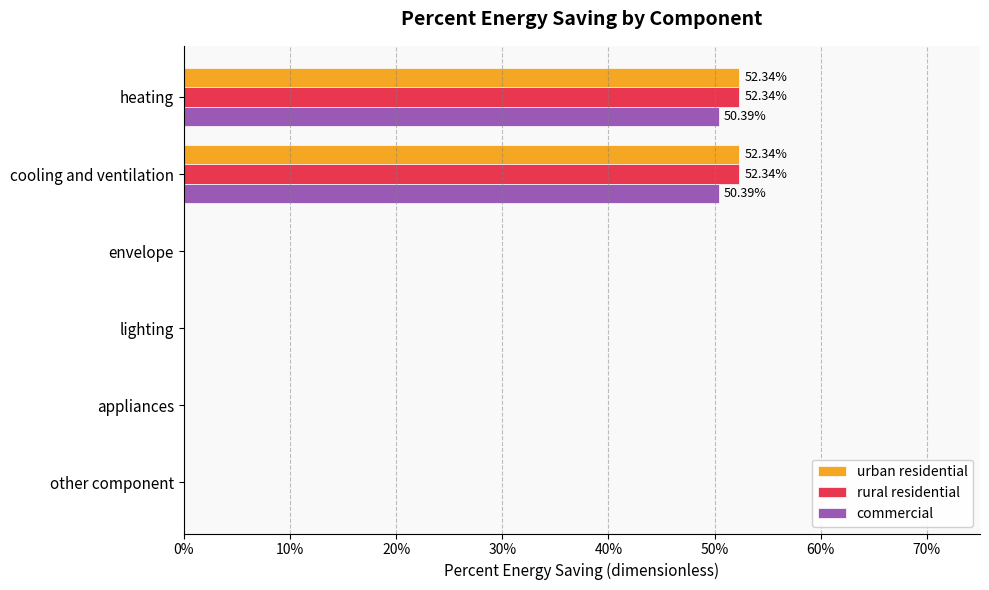

What are all the series names shown in the legend?

urban residential, rural residential, commercial